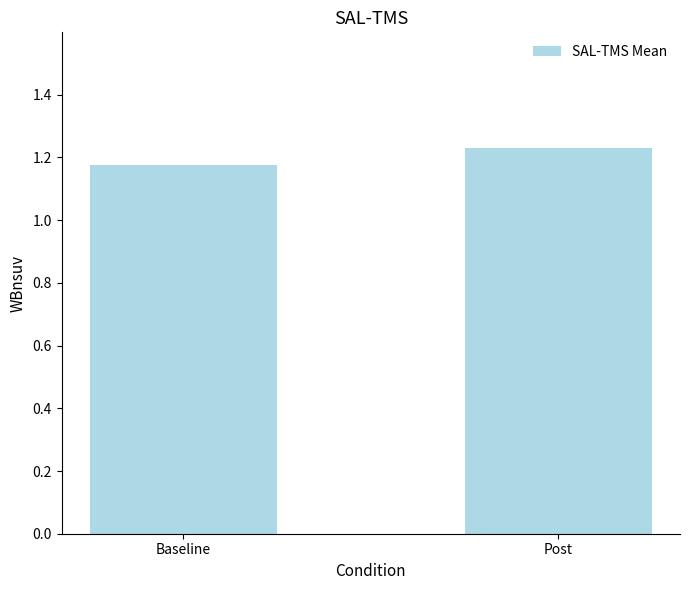

What is the sum of all values?

2.4